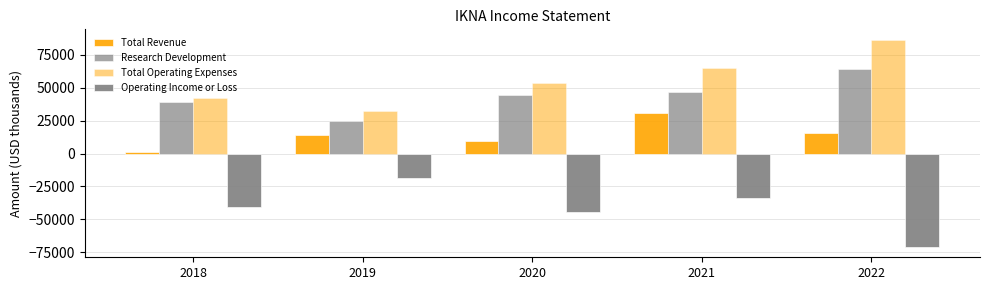

Count the number of categories in the chart.

5